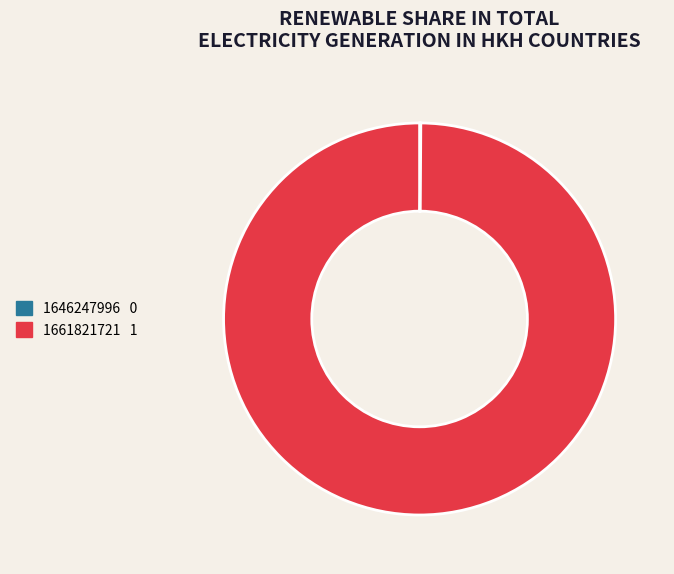

Is 1661821721 the majority of the pie?

Yes